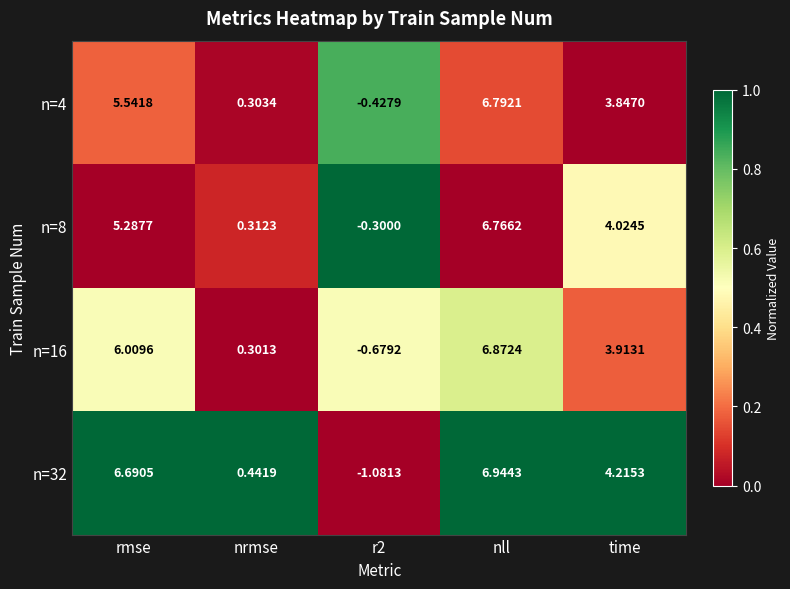

Which series has the largest total across all categories?

n=32